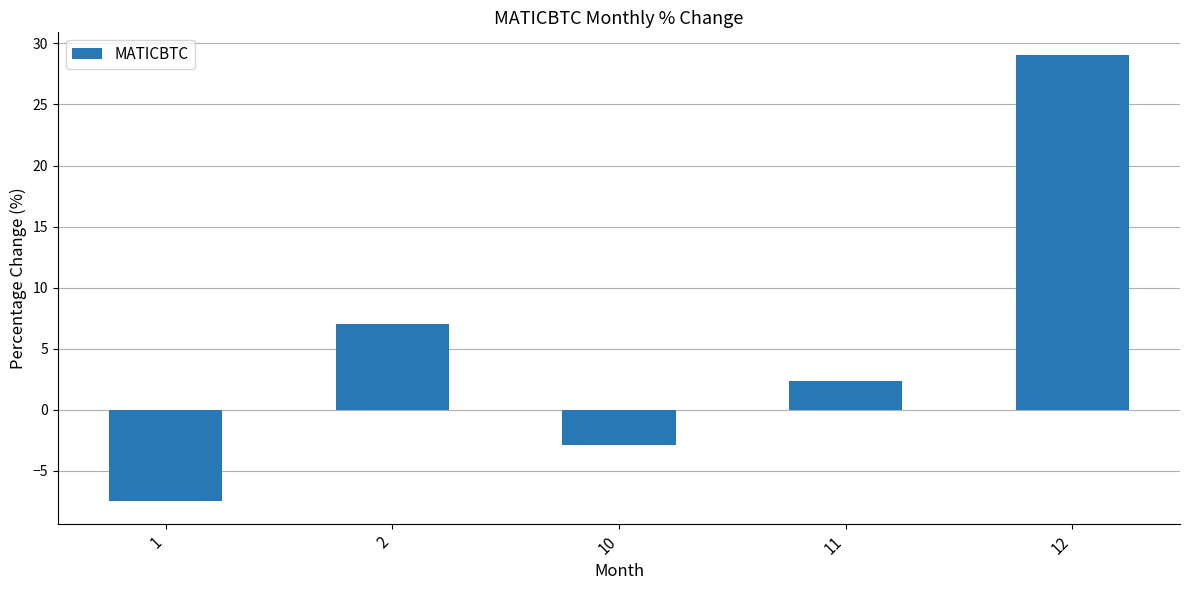

Are the bars horizontal?

No